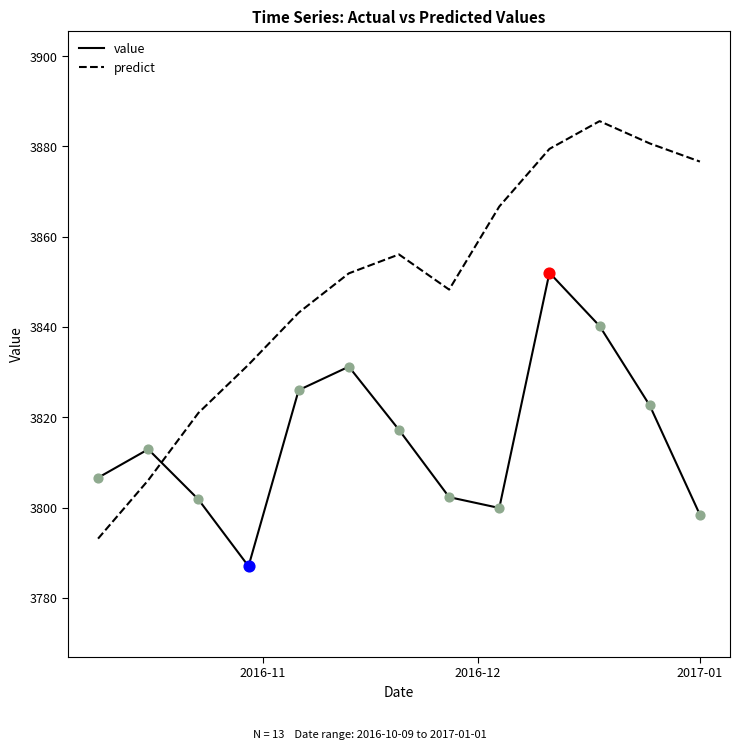

At how many categories does at least one series exceed 3797?

13